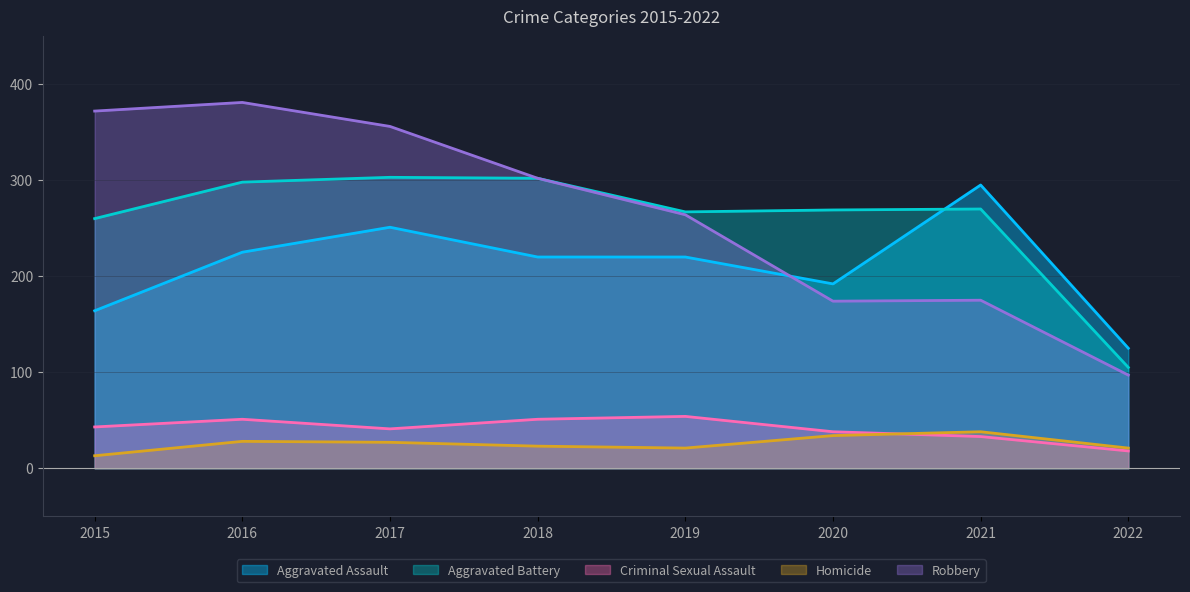

What value does the Aggravated Assault series have at 2016?

225